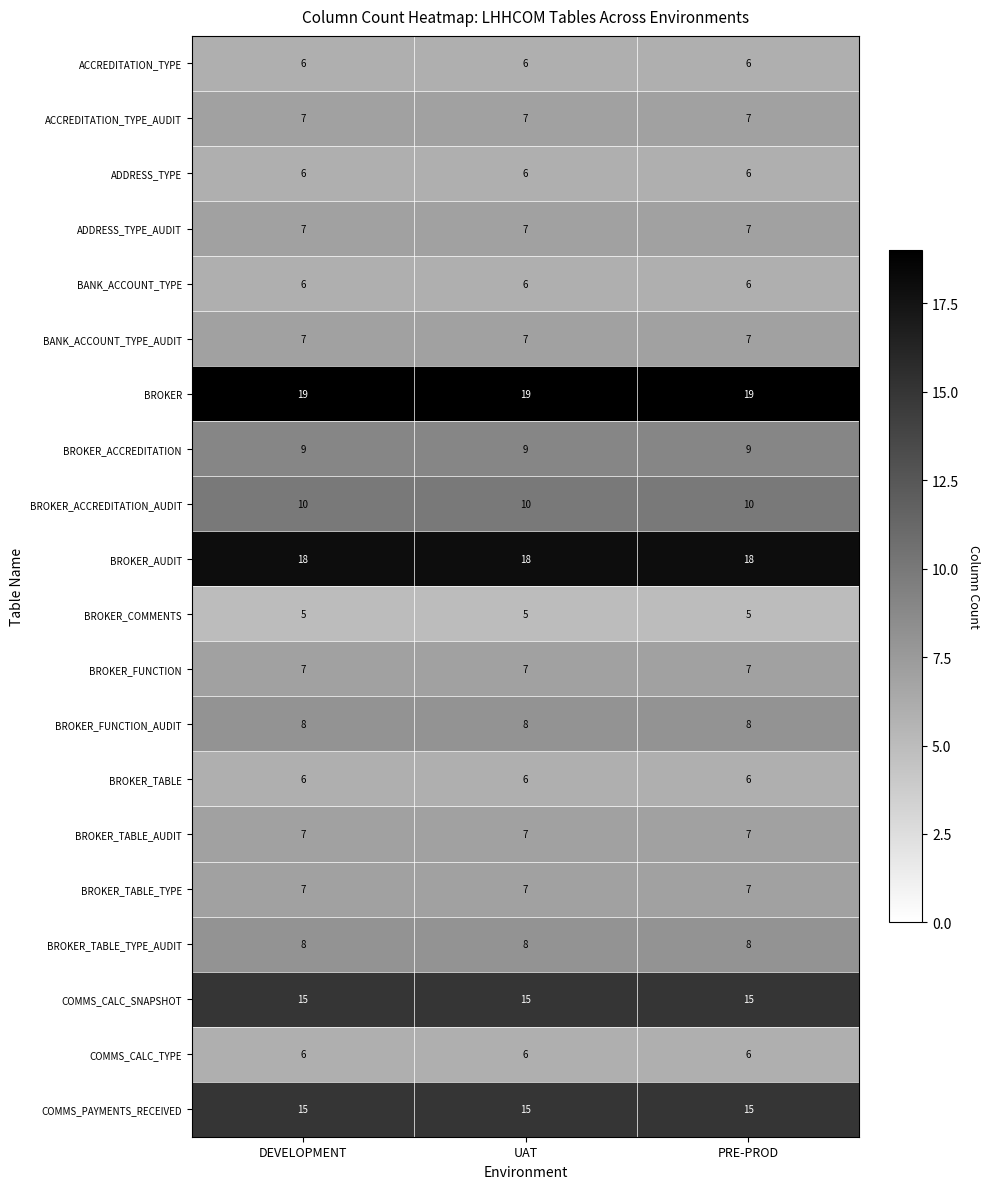

What is the difference between the highest and lowest values at DEVELOPMENT?

14